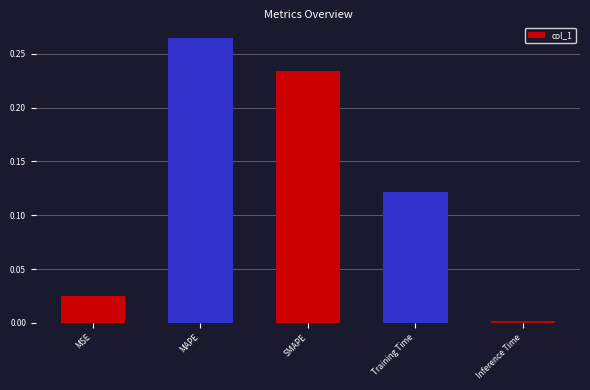

True or false: the data shows 0.0 at Inference Time.

True